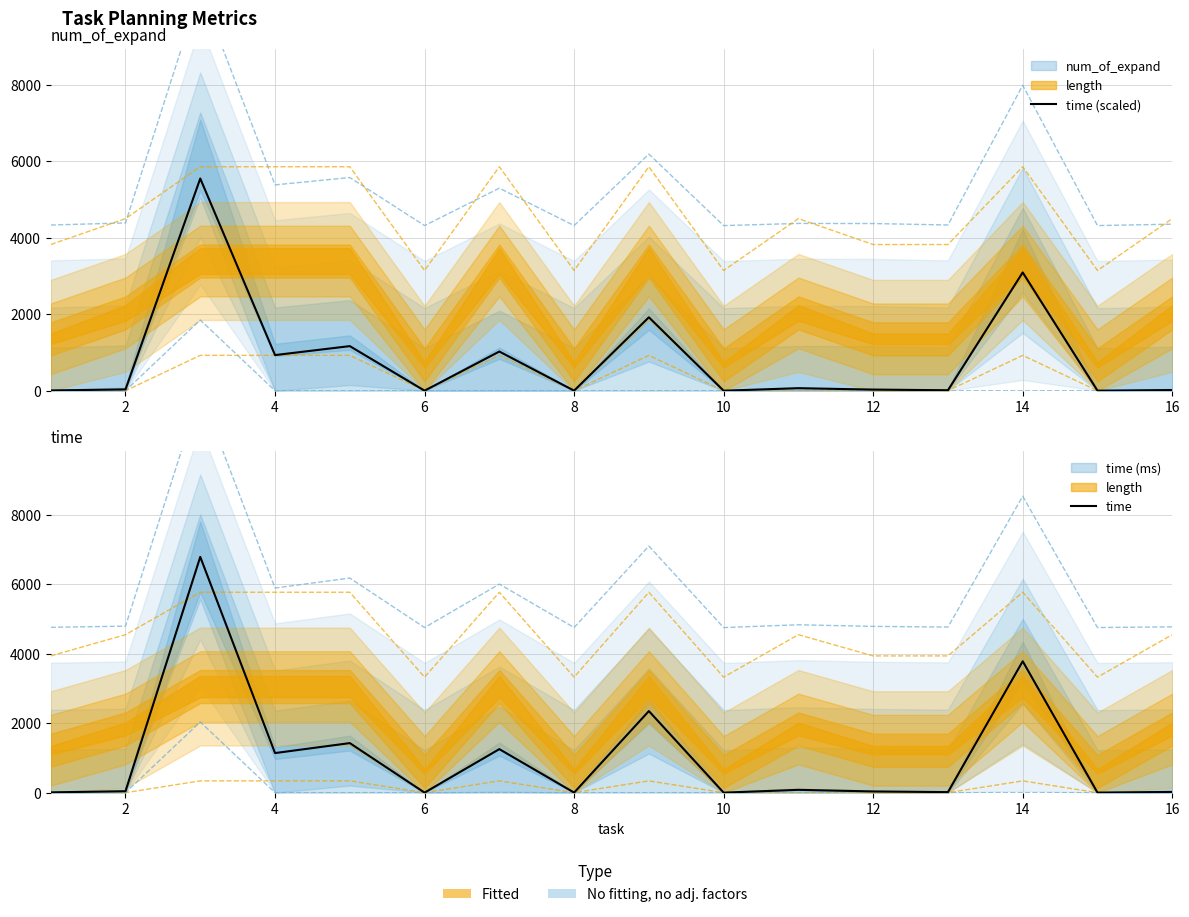

Which series has the widest spread of values?

time